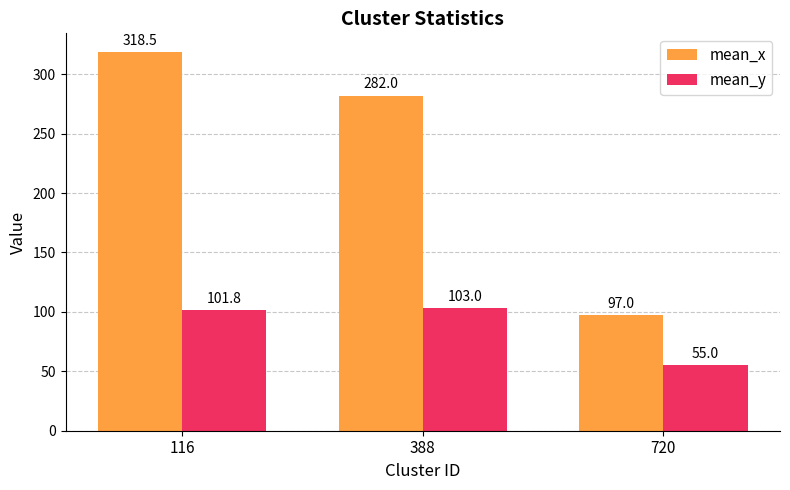

At which label does mean_x reach its peak?

116